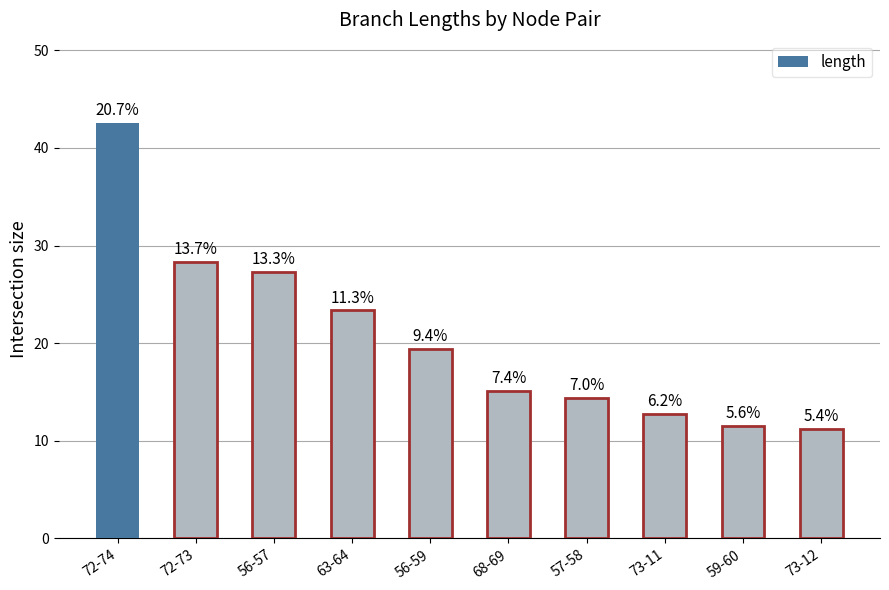

Reading right to left, extract all data points from this chart.

11.2	11.5	12.8	14.4	15.1	19.4	23.4	27.3	28.3	42.6